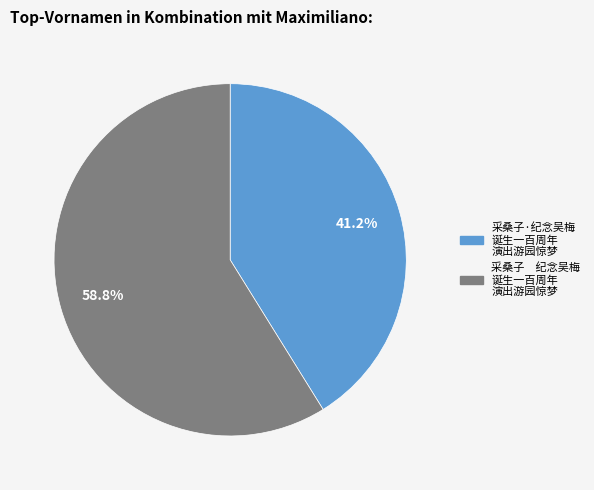

Is there a majority slice in this chart?

Yes